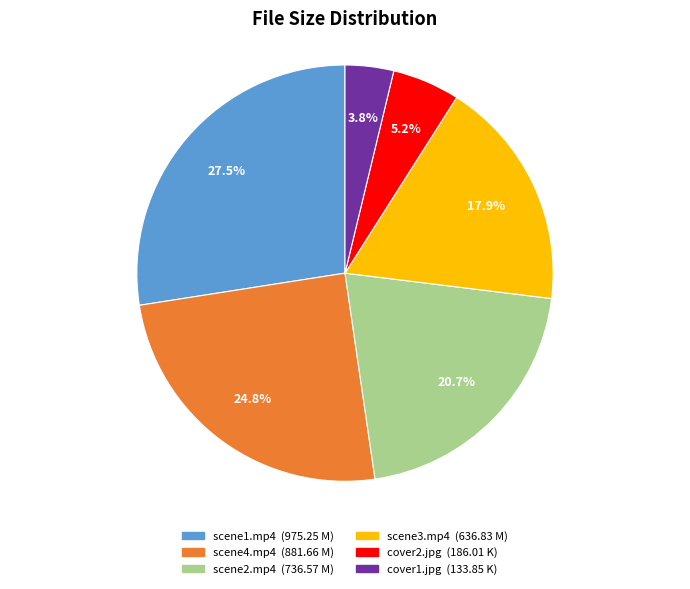

Count the number of slices in the pie.

6